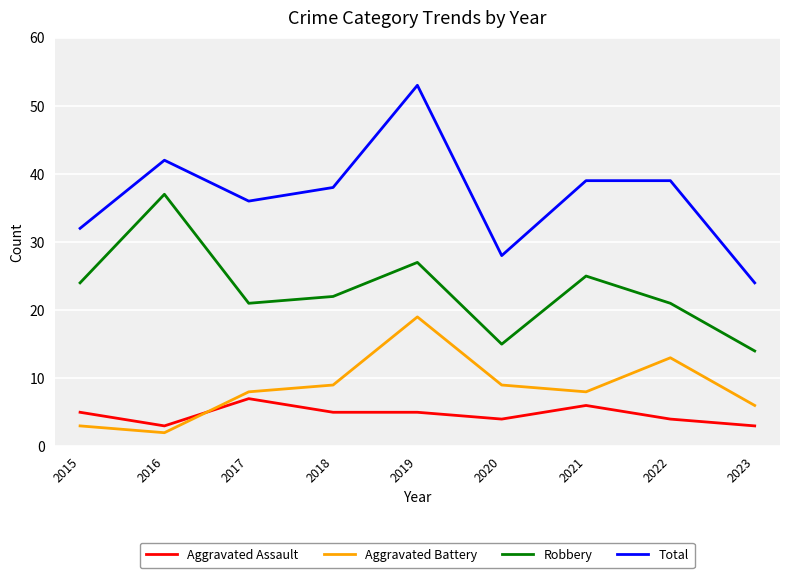

Is it true that Total equals 39 at 2021?

True